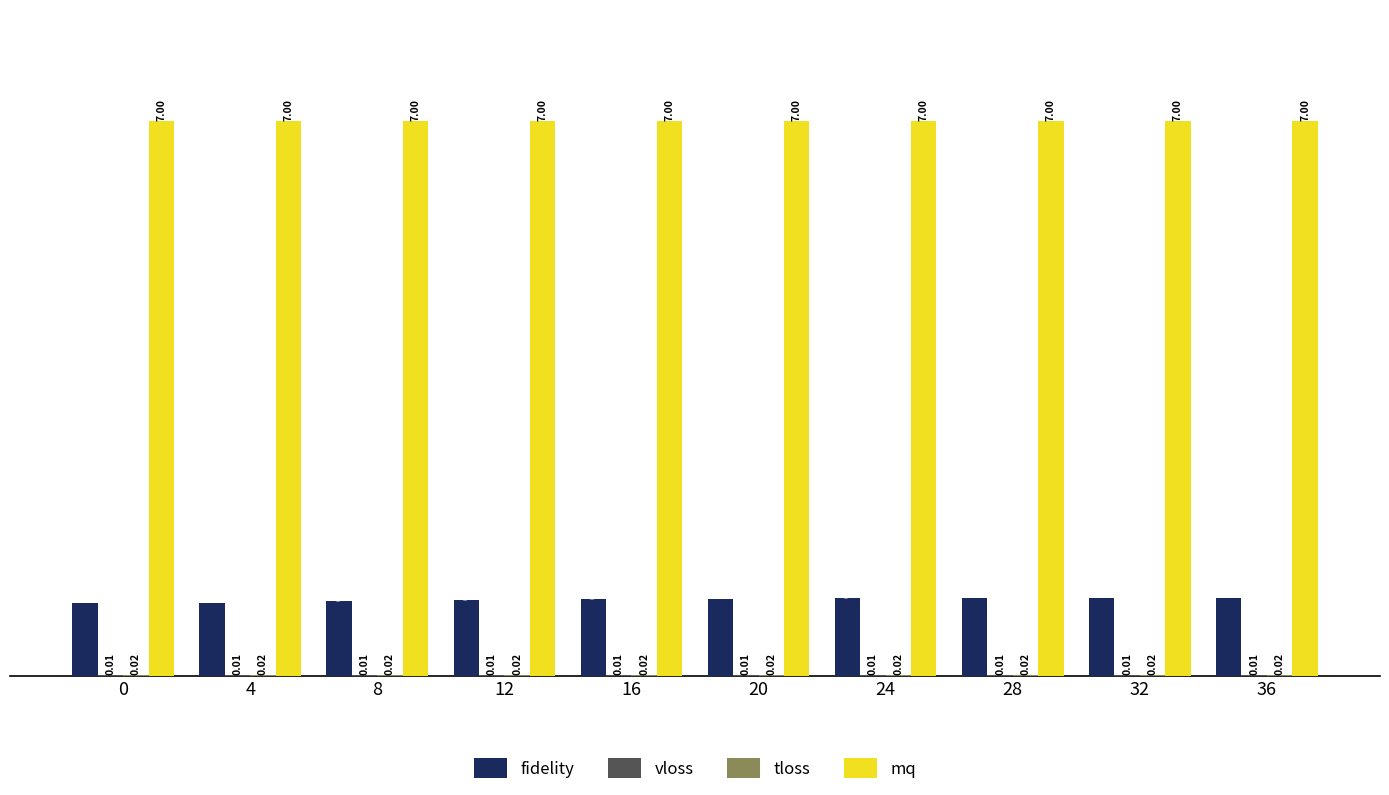

Which series changed the most between 12 and 16?

fidelity